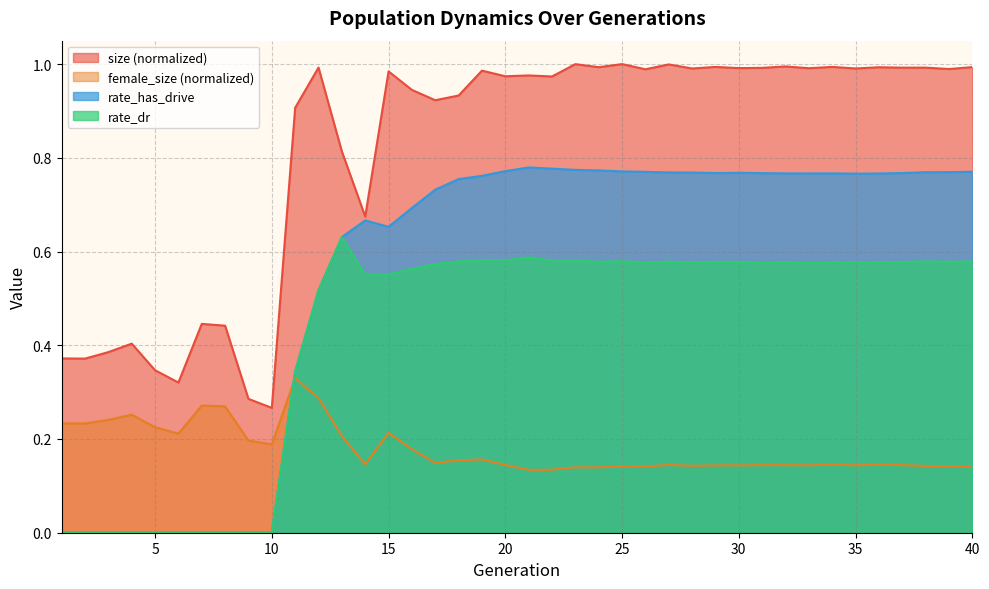

True or false: female_size and size cross at least once.

False